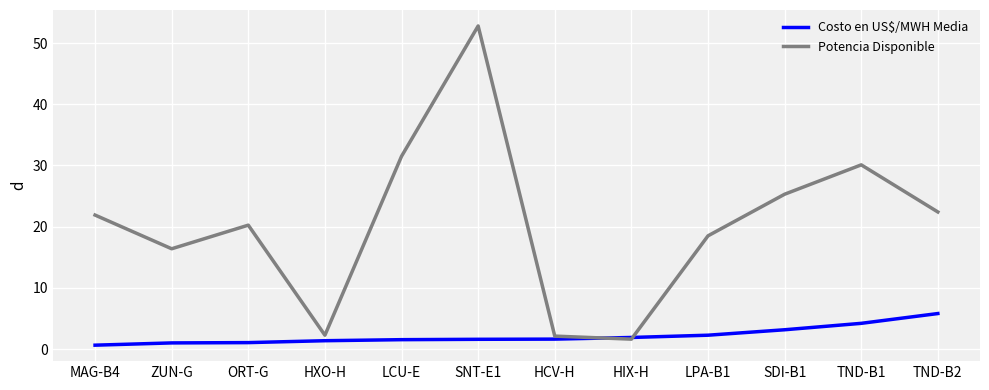

The Costo en US$/MWH Media series shows 1.4 at HXO-H. True or false?

True